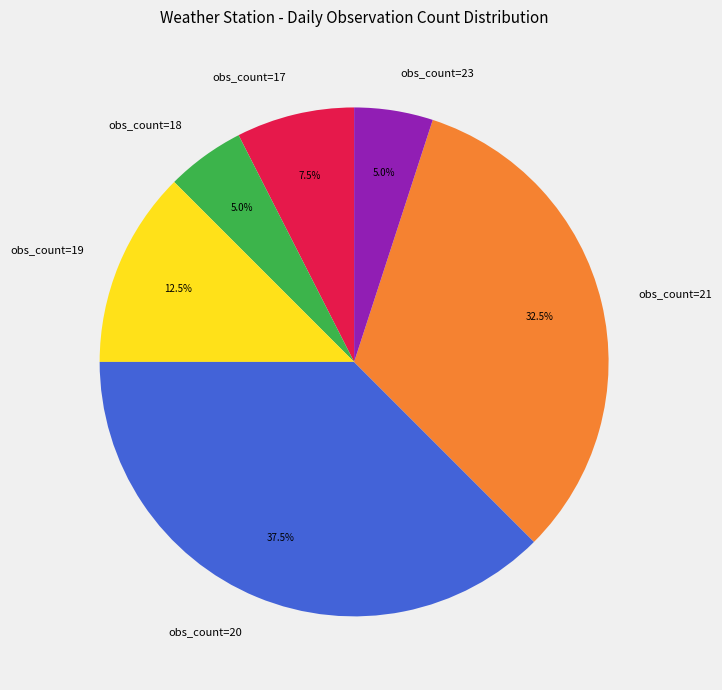

Which category has the biggest portion of the pie?

obs_count=20